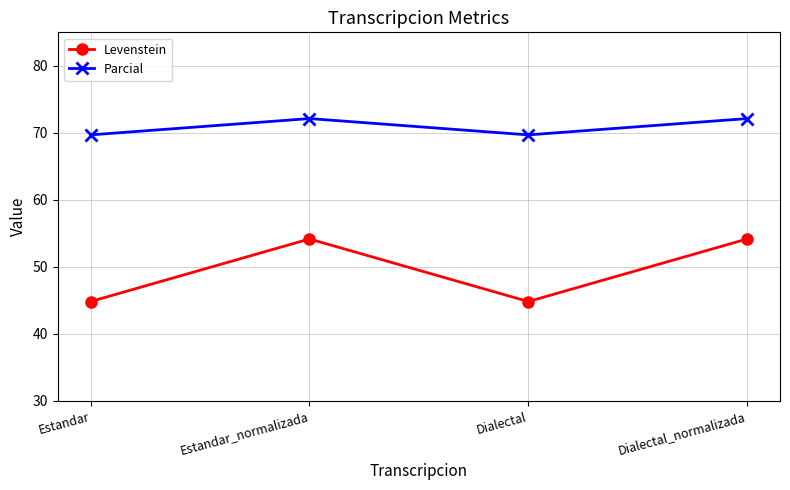

What are all the series names shown in the legend?

Levenstein, Parcial